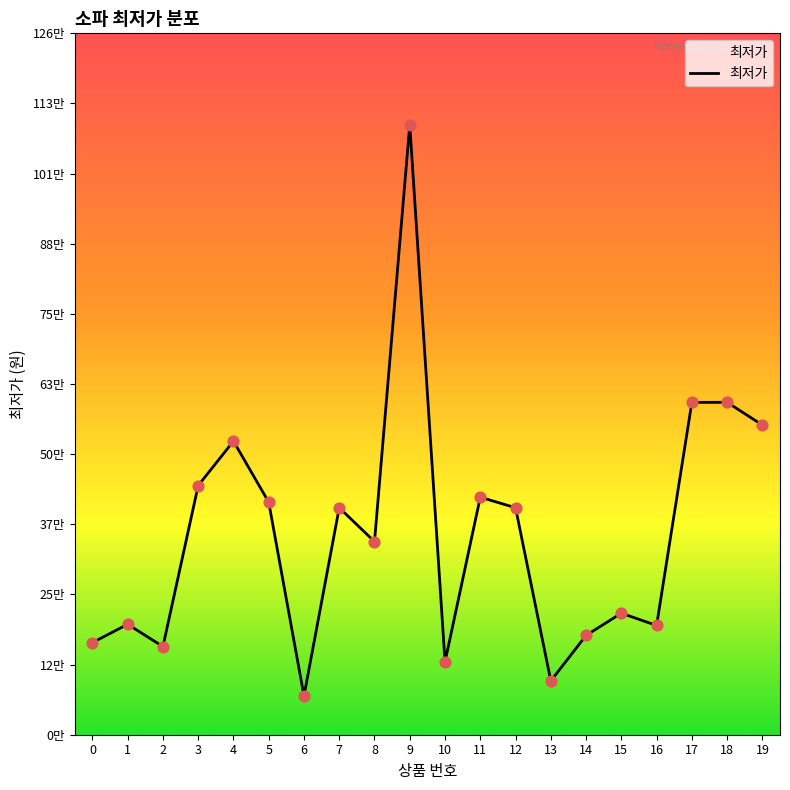

Approximately how many times larger is the value at 1 compared to 6?

2.8